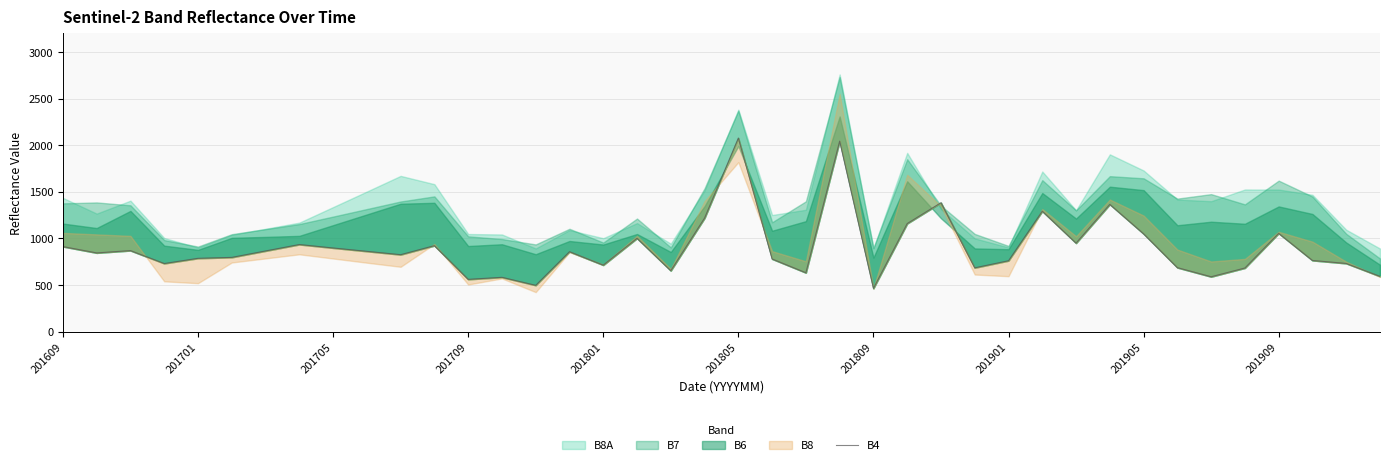

How many data points does each series have?

40